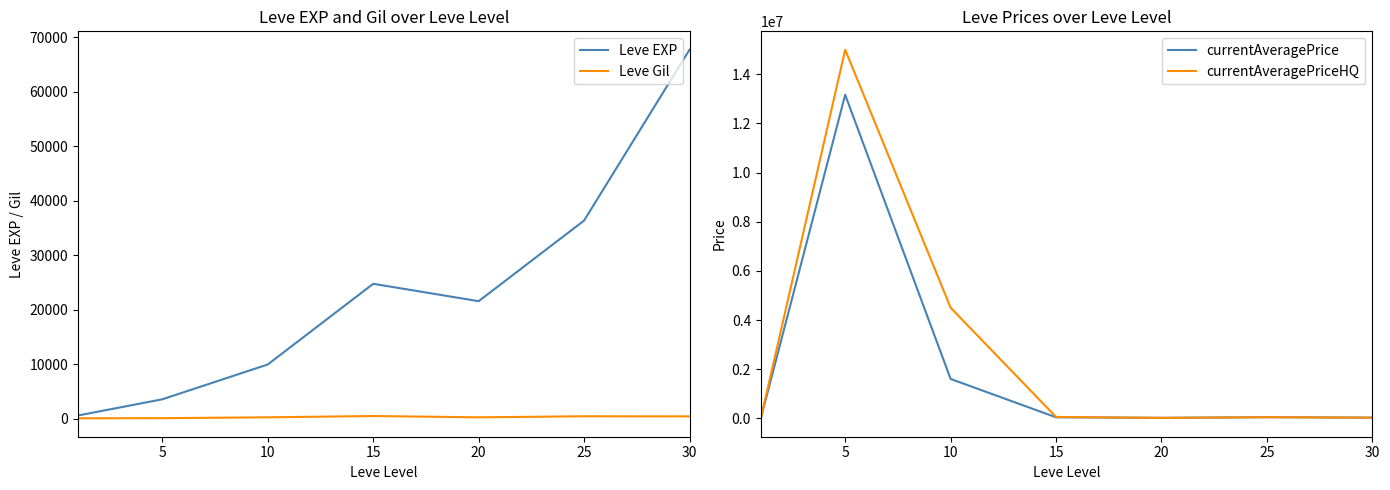

How many data points in Leve EXP are above 21600?

3